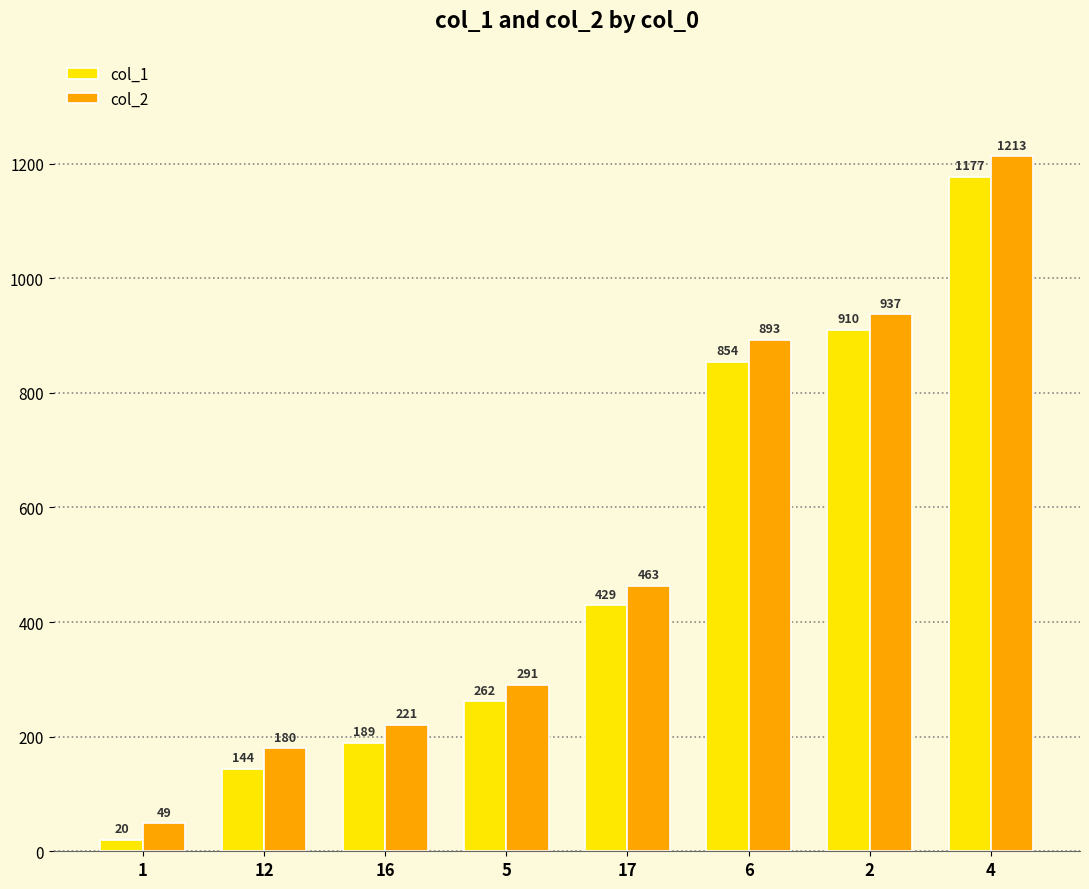

What is the label of the 8th bar from the right?

1